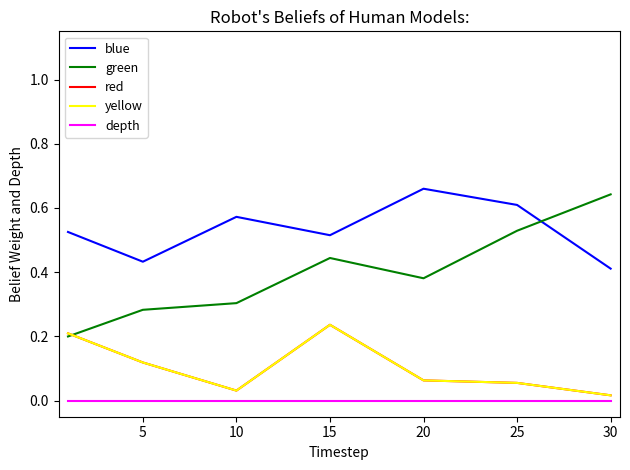

Where is the first local minimum for yellow?

10